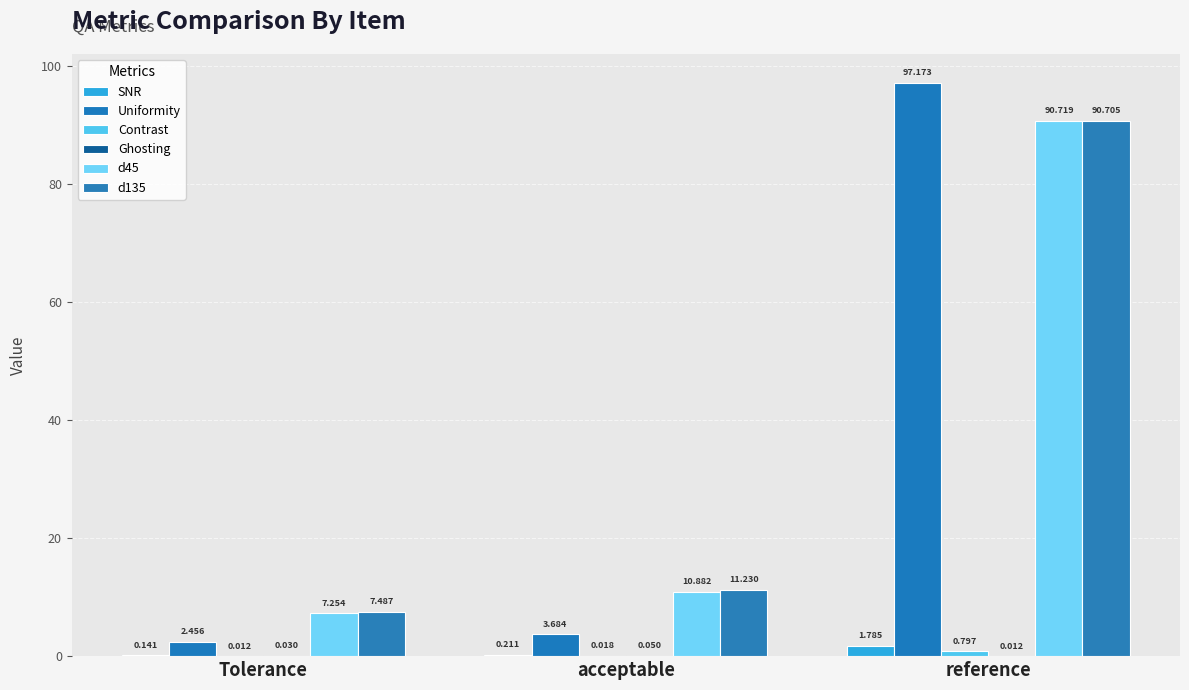

How many values in the d135 series exceed 11?

2